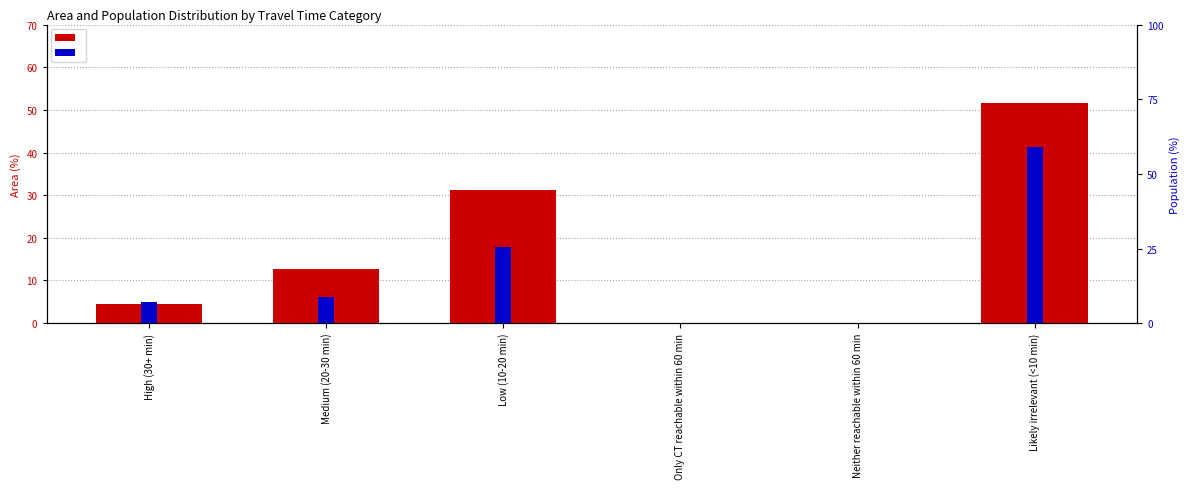

Is the value of Population (%) at Medium (20-30 min) greater than the value of Area (%) at Likely irrelevant (<10 min)?

No